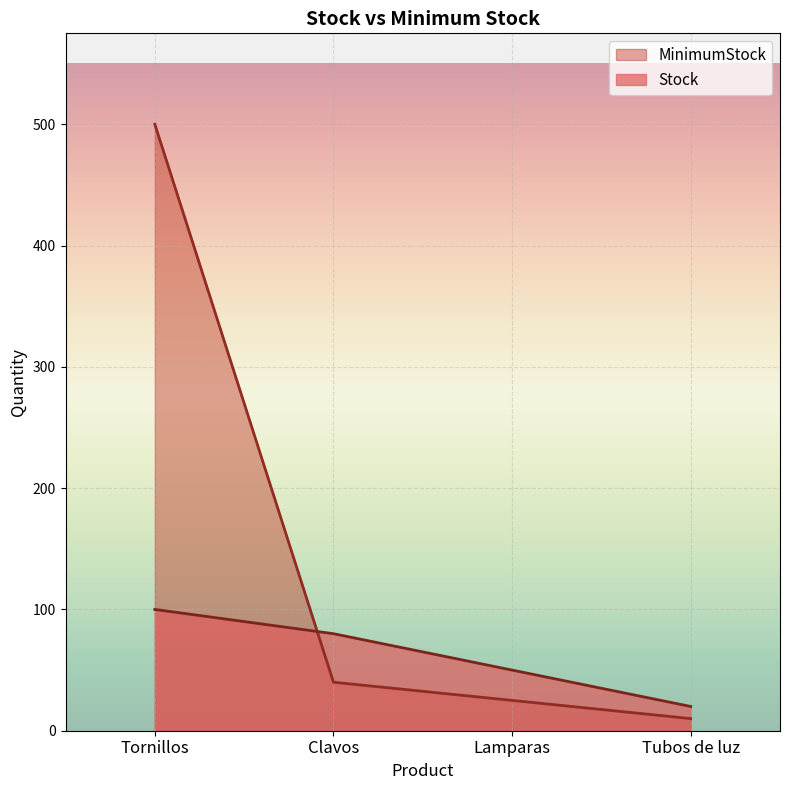

What is the sum of the Stock values at Lamparas and Tornillos?

150